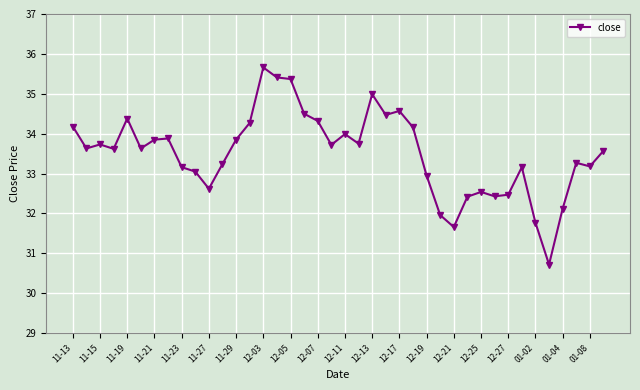

What is the sum of all values?

1340.2